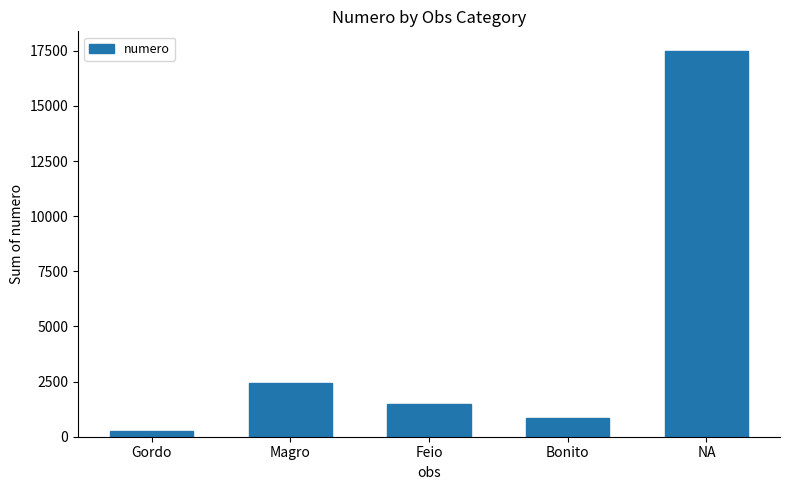

List the labels in order of value, largest first.

NA, Magro, Feio, Bonito, Gordo